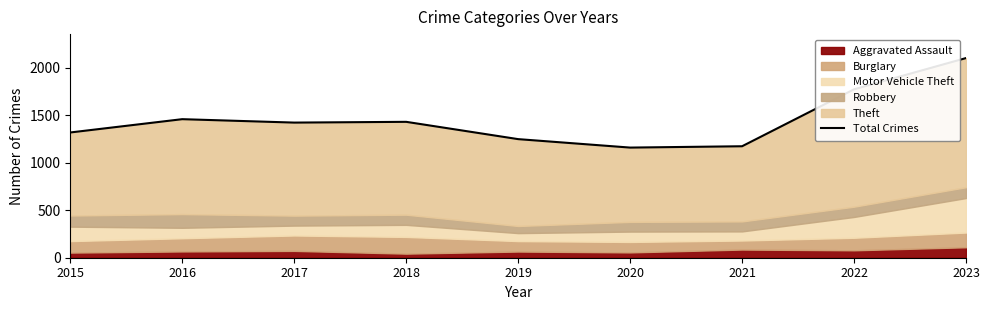

Does the chart display data point markers on the line(s)?

No